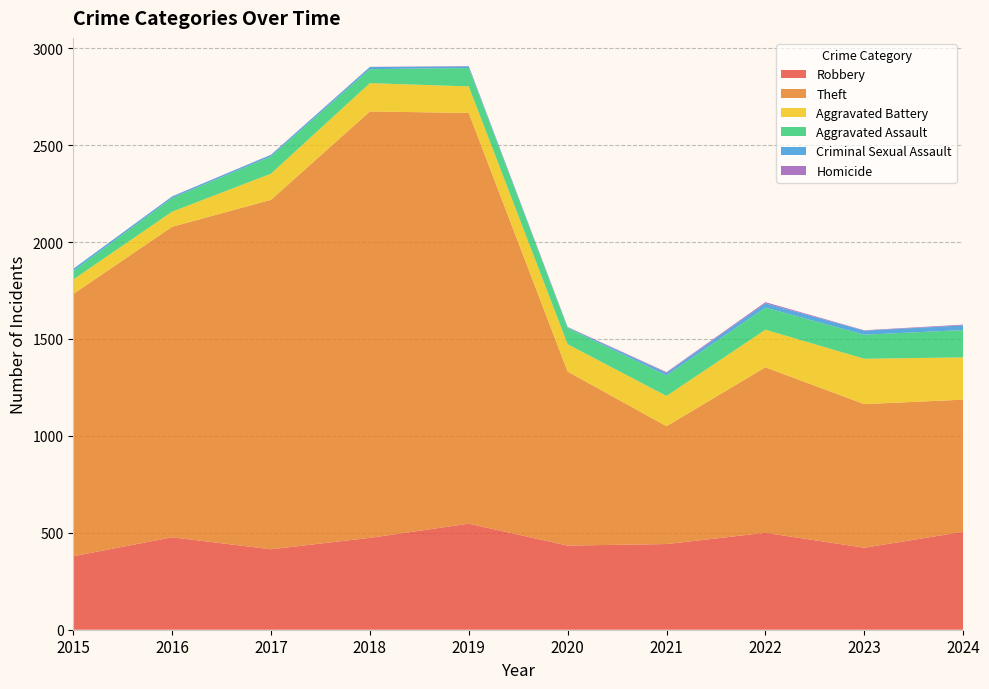

Reading left to right, extract all data points from this chart.

Robbery: 379	477	415	474	547	434	442	500	423	505
Theft: 1353	1602	1803	2200	2119	898	608	854	741	682
Aggravated Battery: 75	78	135	146	137	141	156	194	234	218
Aggravated Assault: 44	70	89	72	95	84	106	114	124	141
Criminal Sexual Assault: 11	8	8	11	8	3	13	22	21	24
Homicide: 0	1	1	1	2	2	4	6	2	4